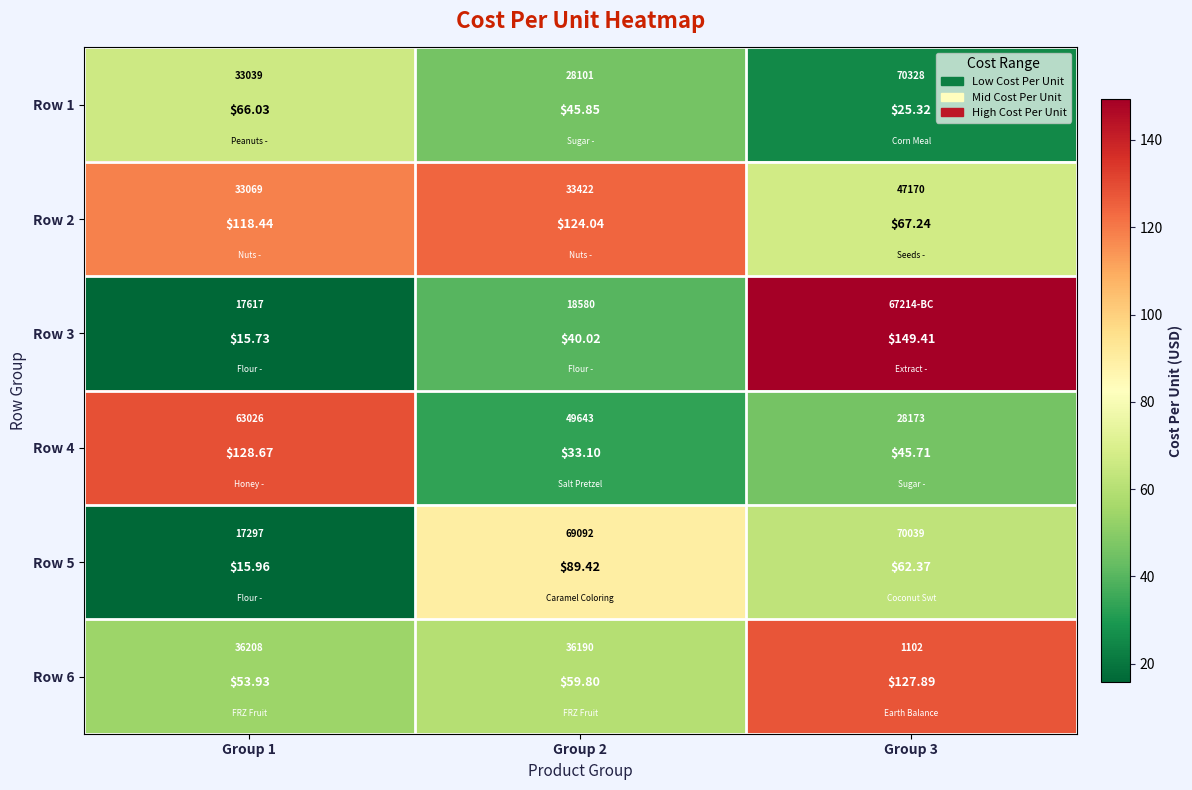

How many series are shown in this chart?

6